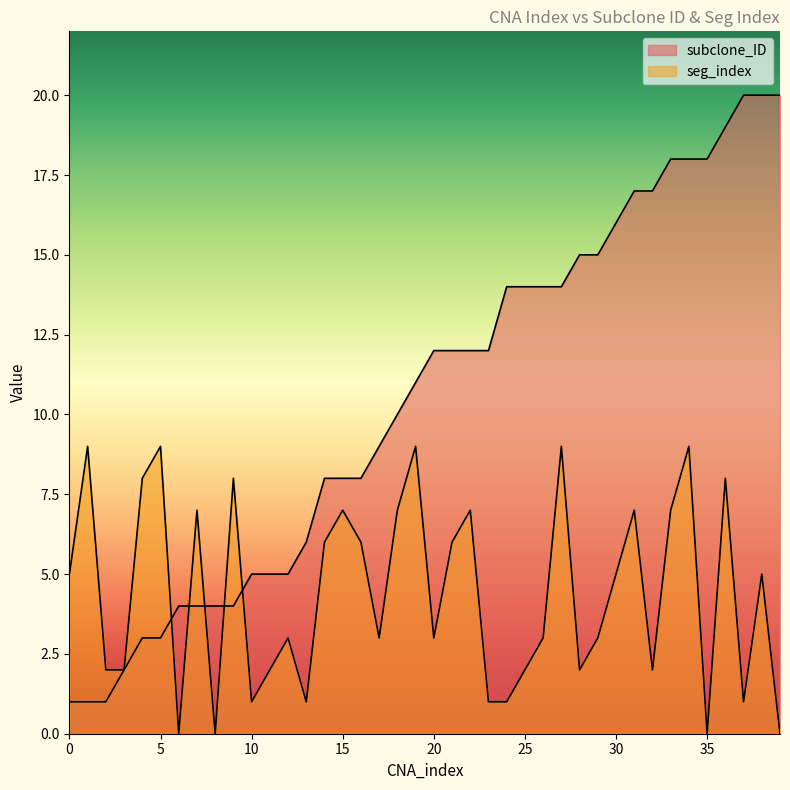

In seg_index, how many points are higher than both neighbors (excluding endpoints)?

13